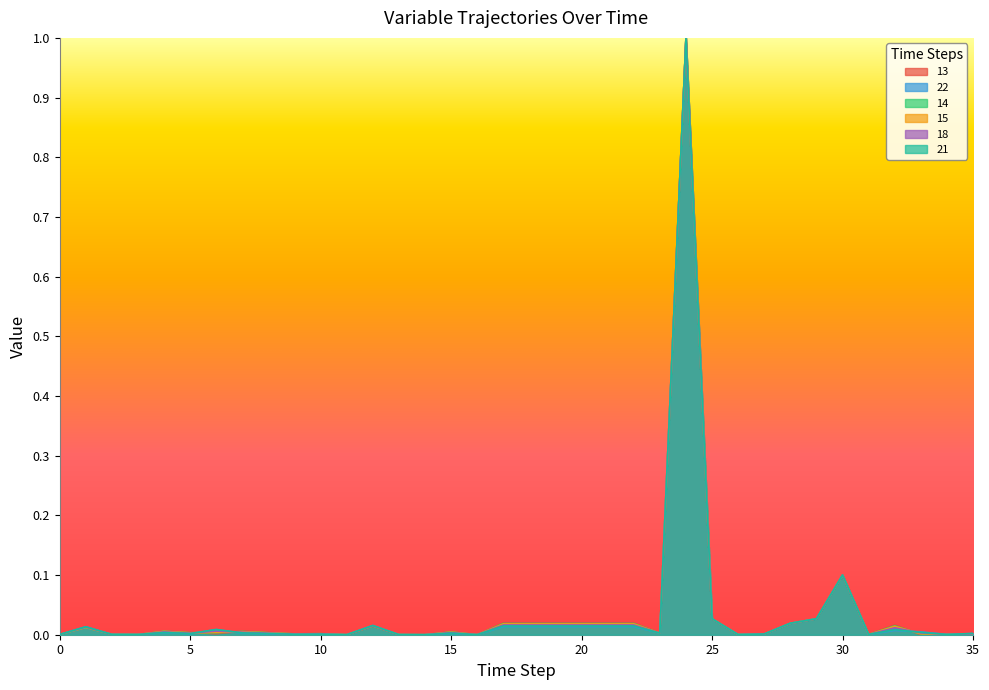

How many distinct data groups are displayed?

6